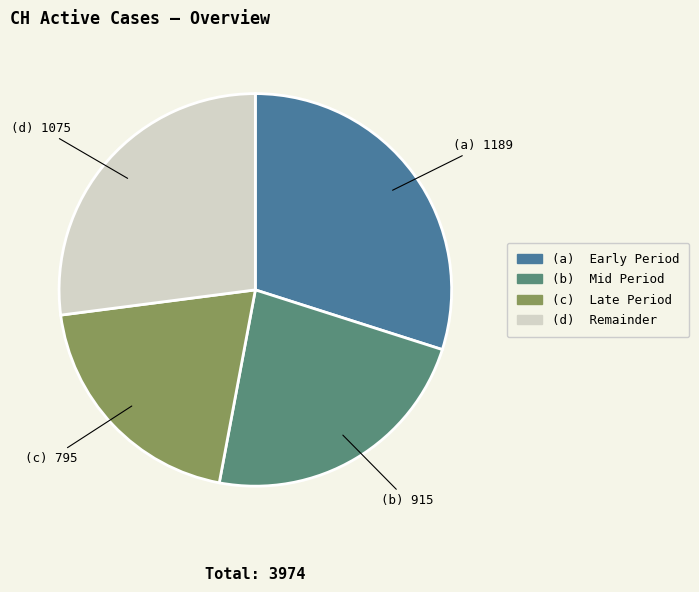

Does (c) Late Period represent more than half of the total?

No